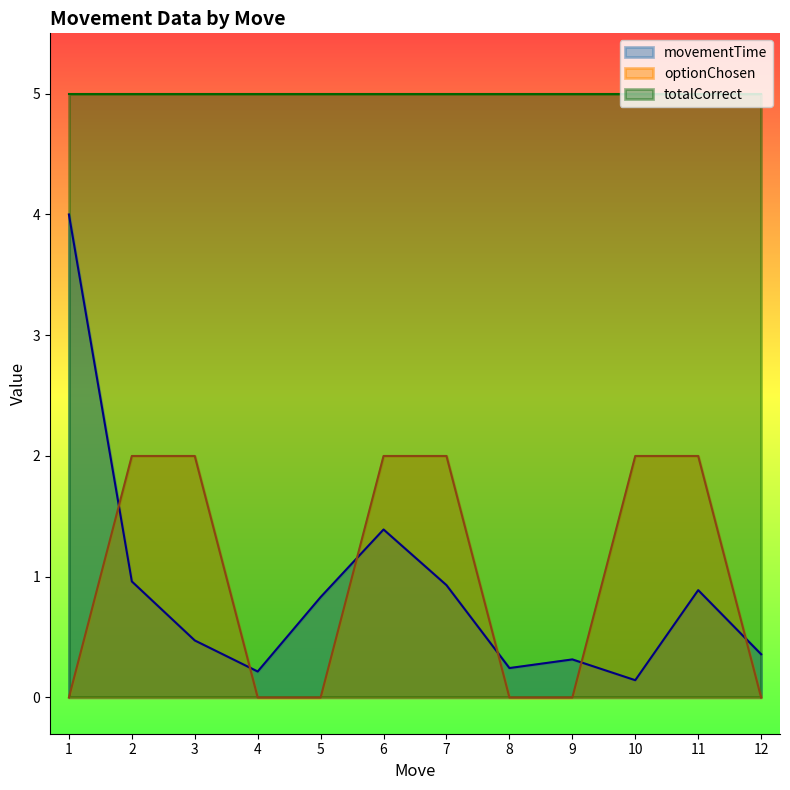

At 5, list the series in order from largest to smallest.

totalCorrect, movementTime, optionChosen